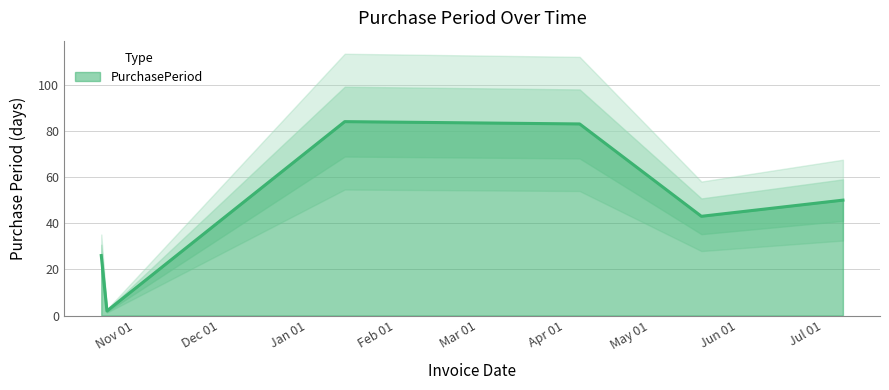

List the labels in order of value, smallest first.

2015-10-22, 2015-10-20, 2016-05-19, 2016-07-08, 2016-04-06, 2016-01-14